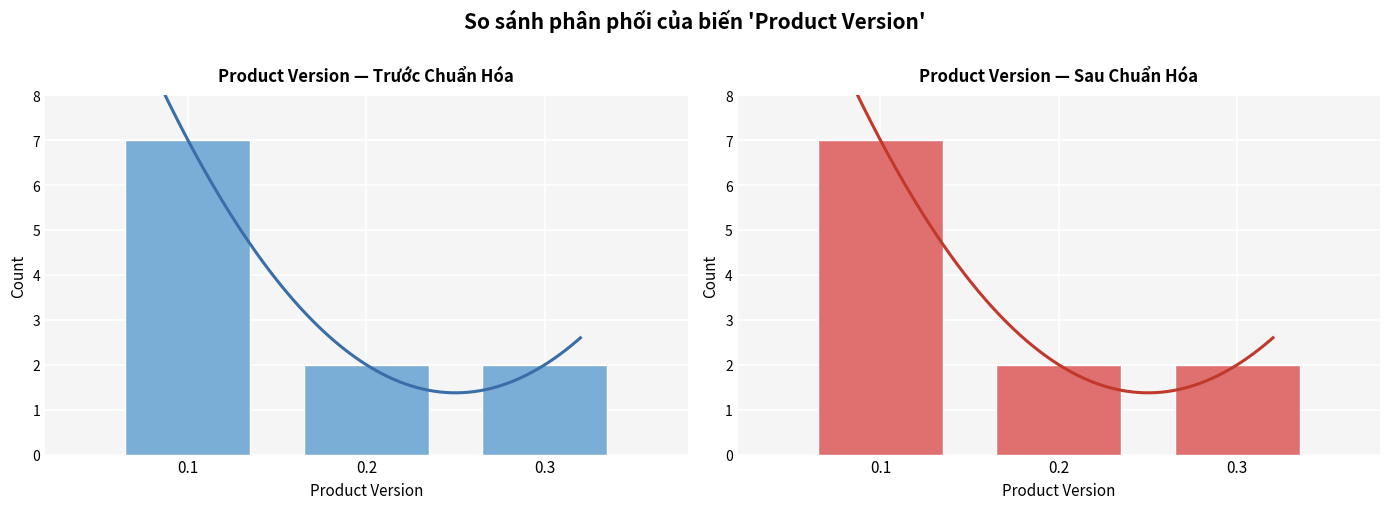

What is the minimum value shown in the chart?

2